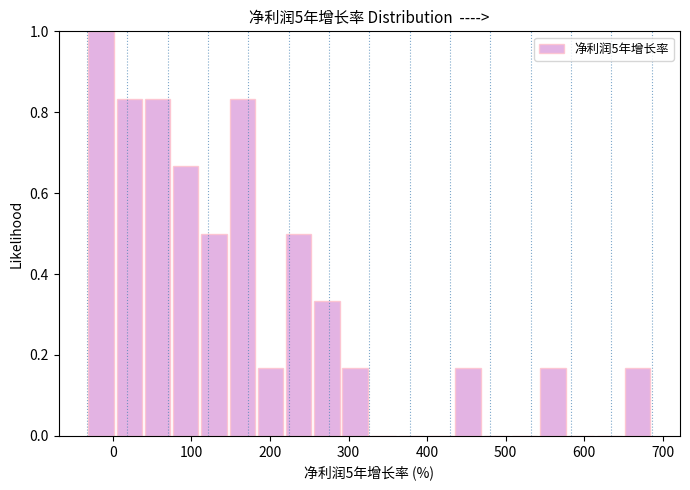

Read against the x-axis, roughly where is the centre of the tallest bar?

-20